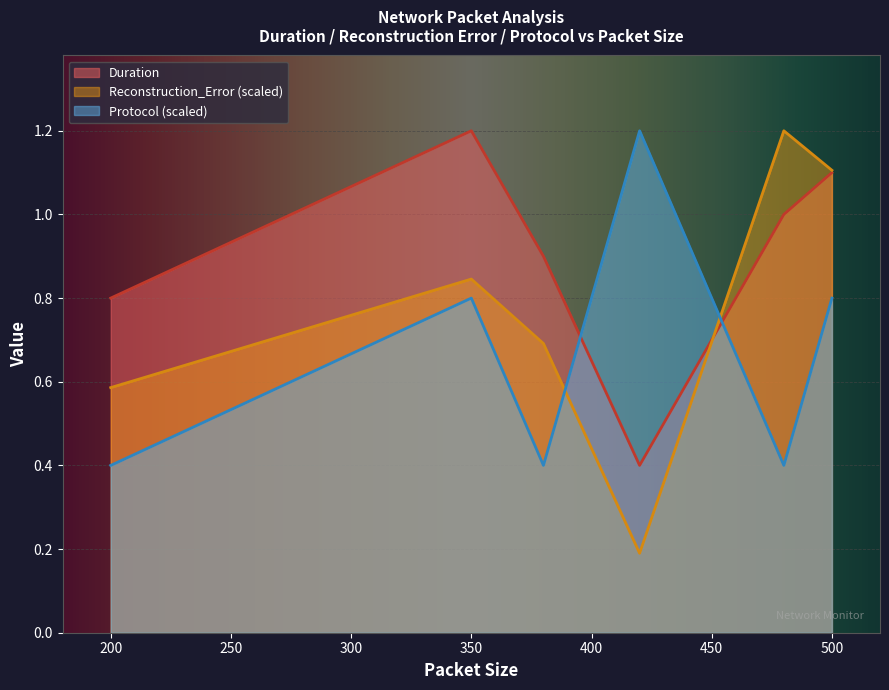

What is the value of the Protocol point at the 6th from the left?

0.8